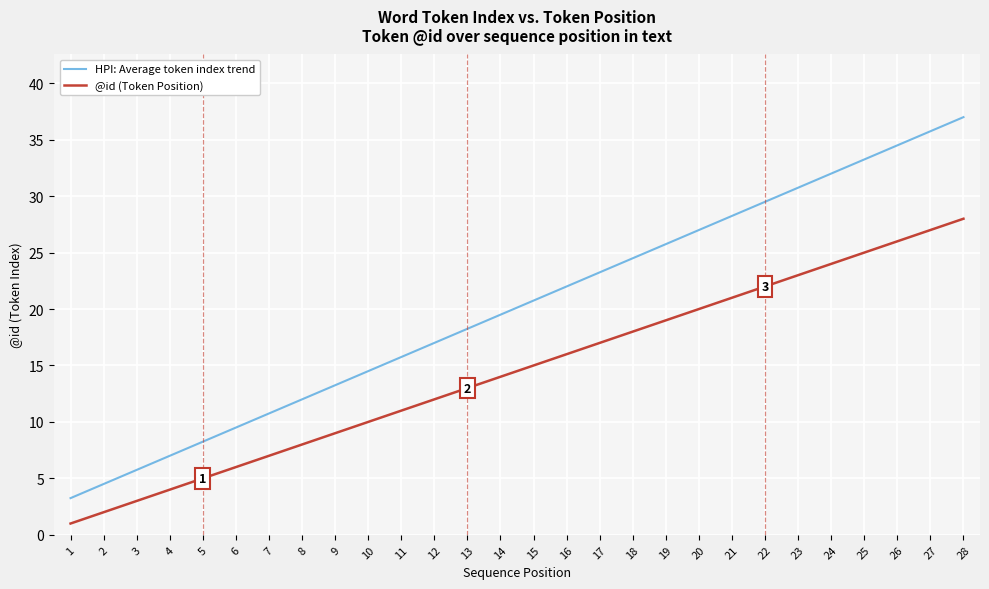

At which category is the sum across all series the highest?

28